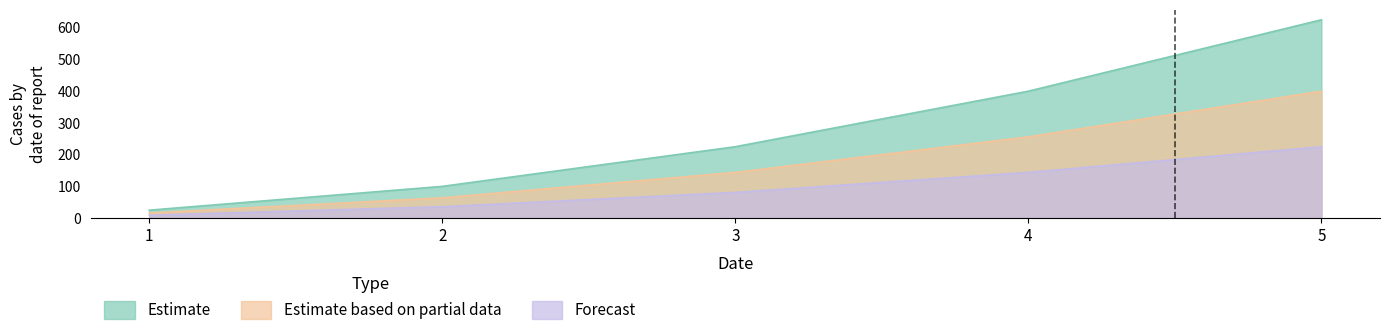

Count the Forecast values in the range 36 to 144.

3